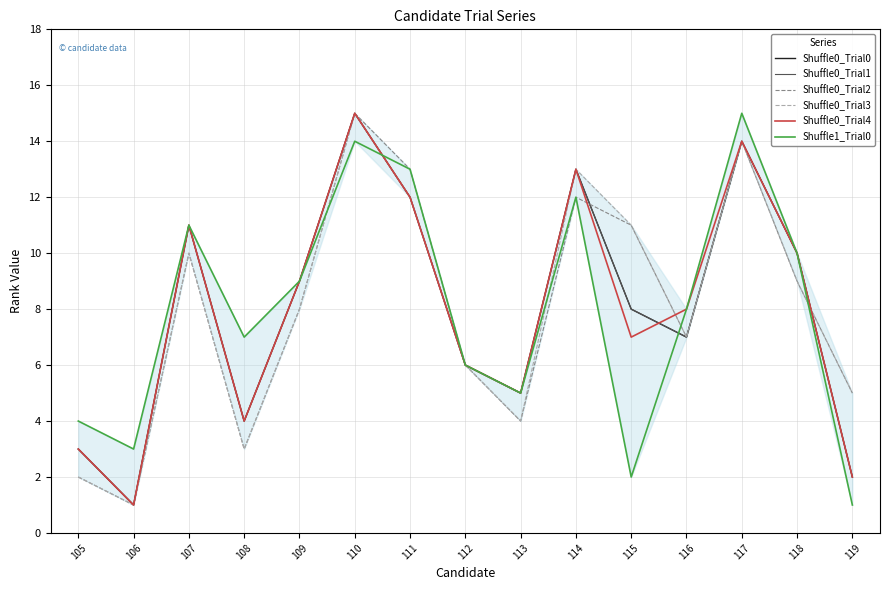

At which label does Shuffle1_Trial0 first exceed 8?

107